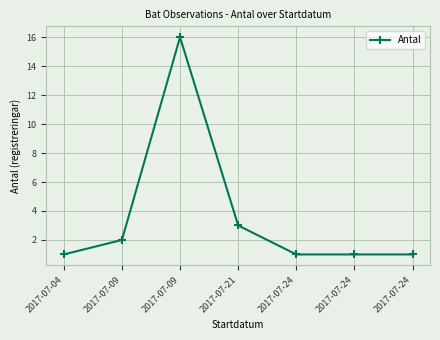

Reading left to right, extract all data points from this chart.

2017-07-04=1	2017-07-09=2	2017-07-09=16	2017-07-21=3	2017-07-24=1	2017-07-24=1	2017-07-24=1